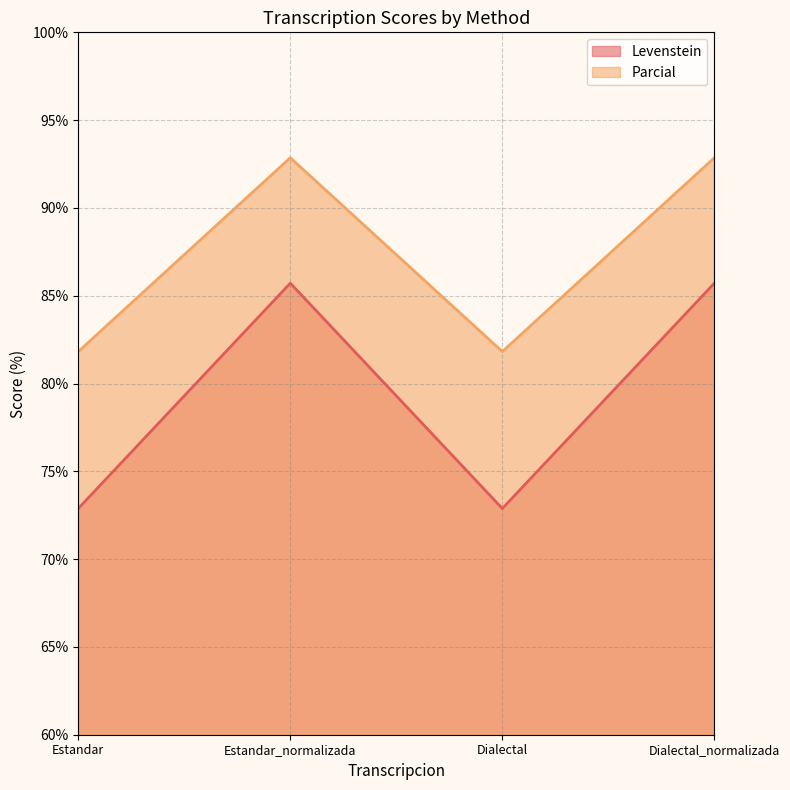

True or false: Levenstein has a value of 72.9 at Dialectal.

True